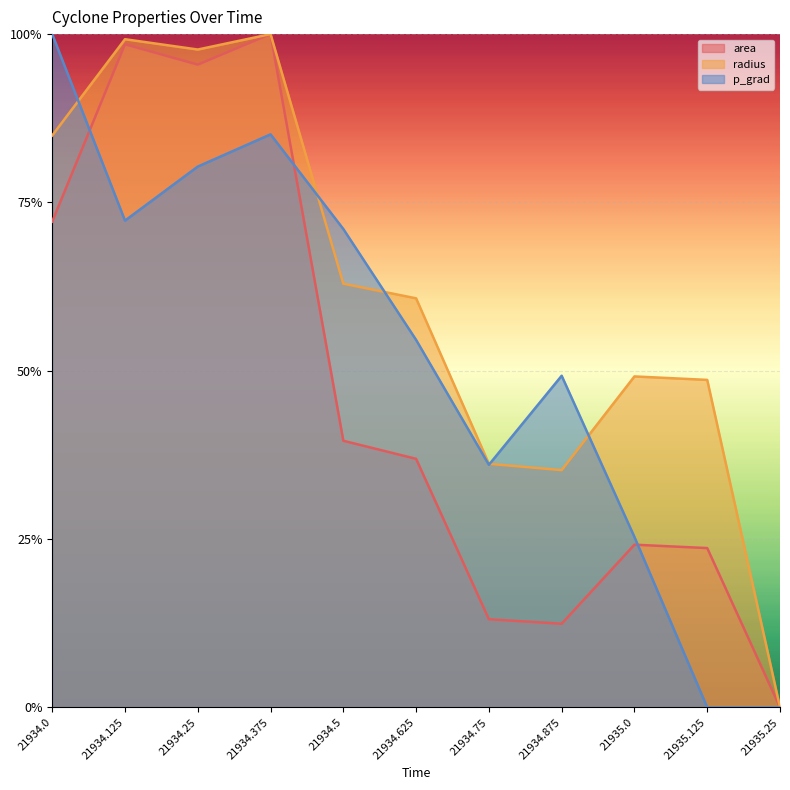

What are all the series names shown in the legend?

area, radius, p_grad